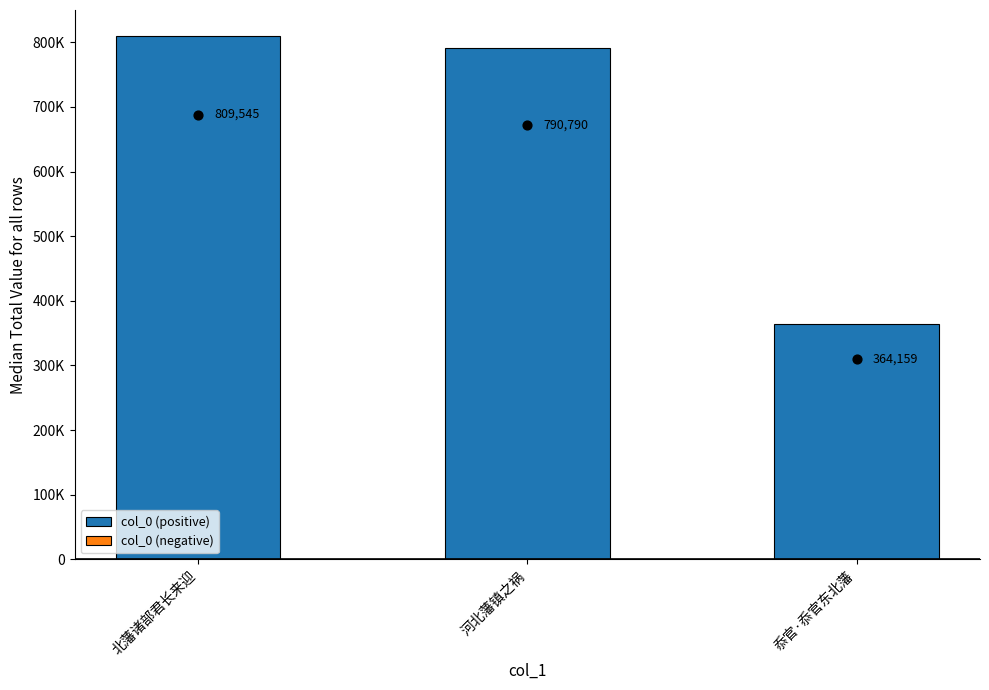

Which series has the widest spread of Y values?

col_0 (positive)